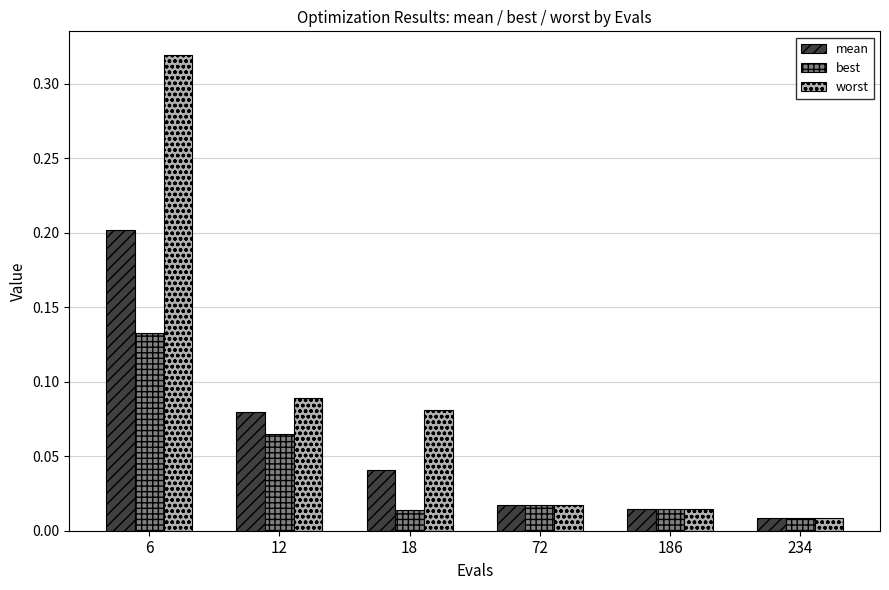

How many categories are shown in the chart?

6